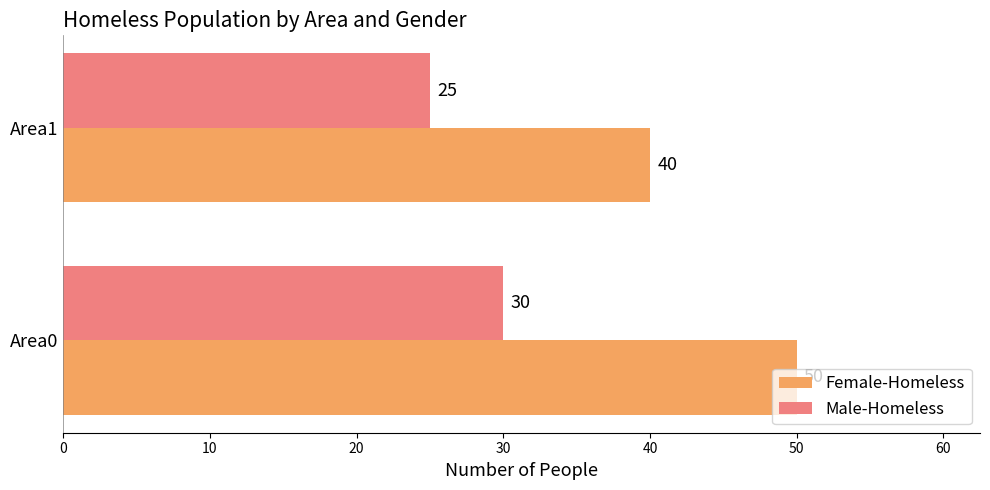

What is the approximate value of Female-Homeless at Area0?

50